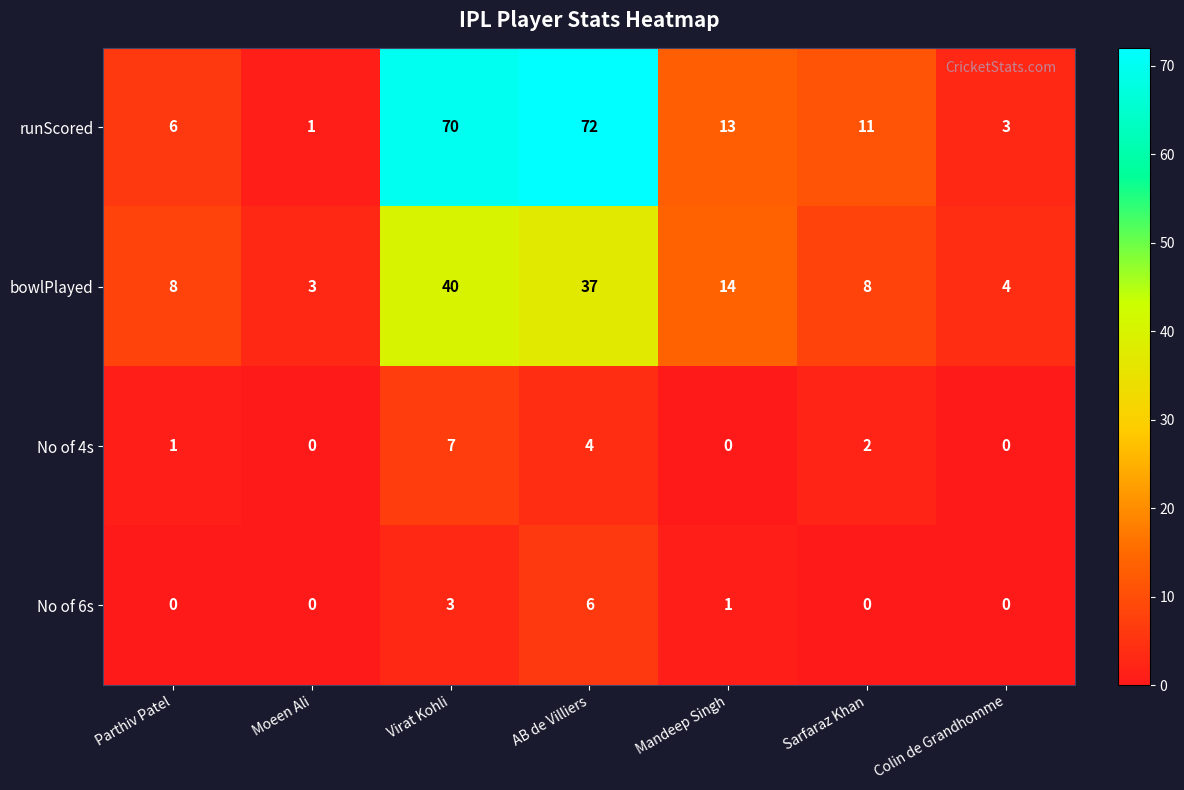

Between Virat Kohli and Mandeep Singh, which series saw the biggest shift?

runScored